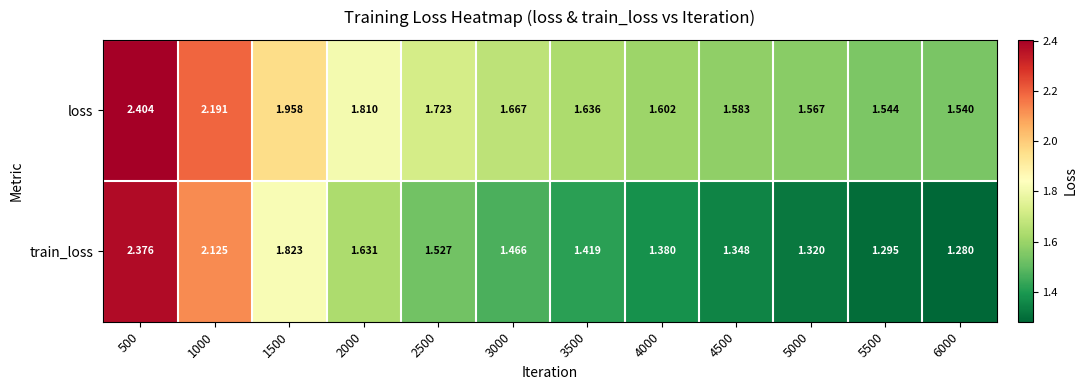

Which series has the widest spread of values?

train_loss